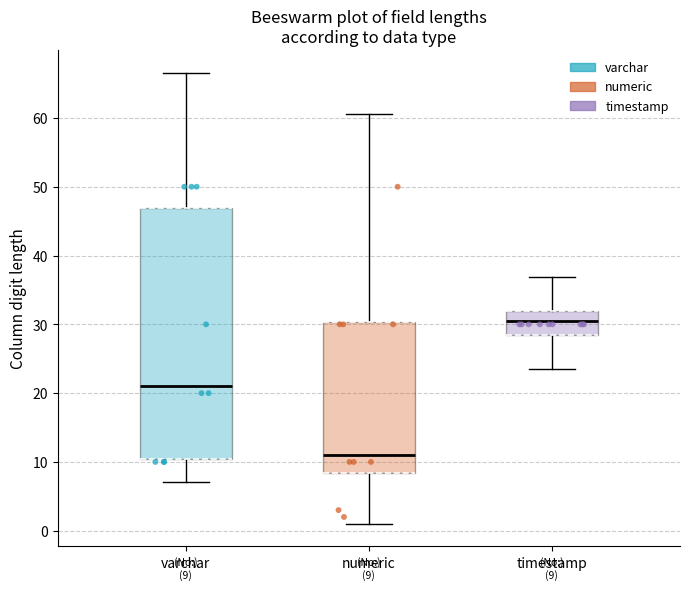

Which box's median line is the highest?

timestamp